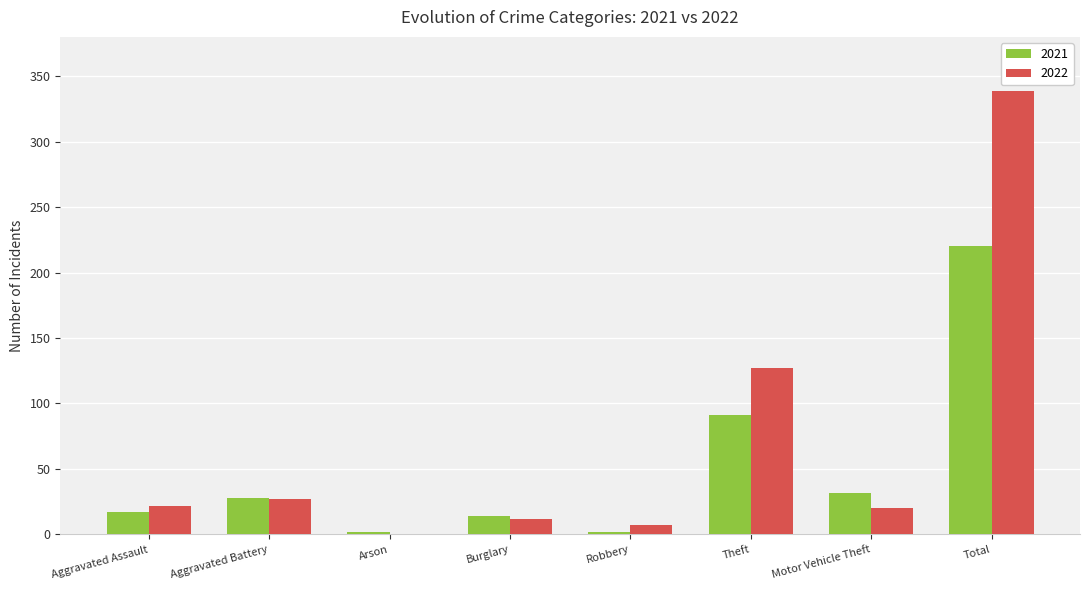

Is the value of 2022 at Aggravated Assault greater than the value of 2021 at Arson?

Yes